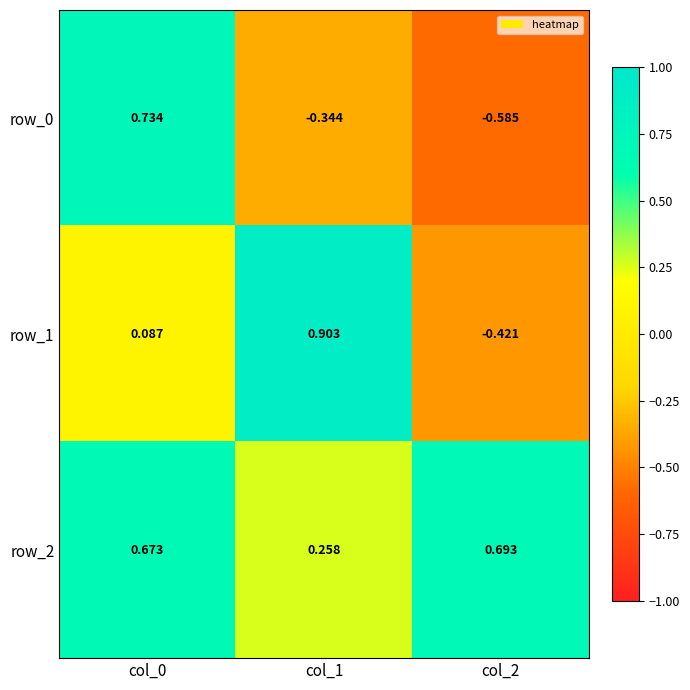

Is the value of row_2 at col_2 greater than the value of row_1 at col_1?

No